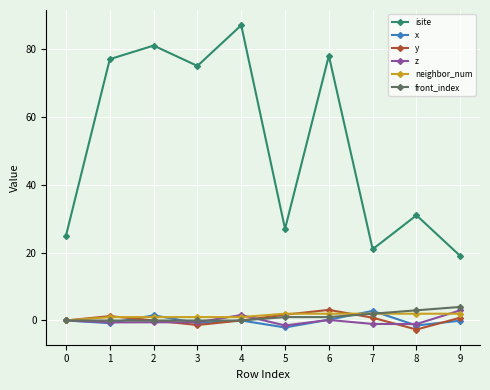

Which series has the widest spread of values?

isite